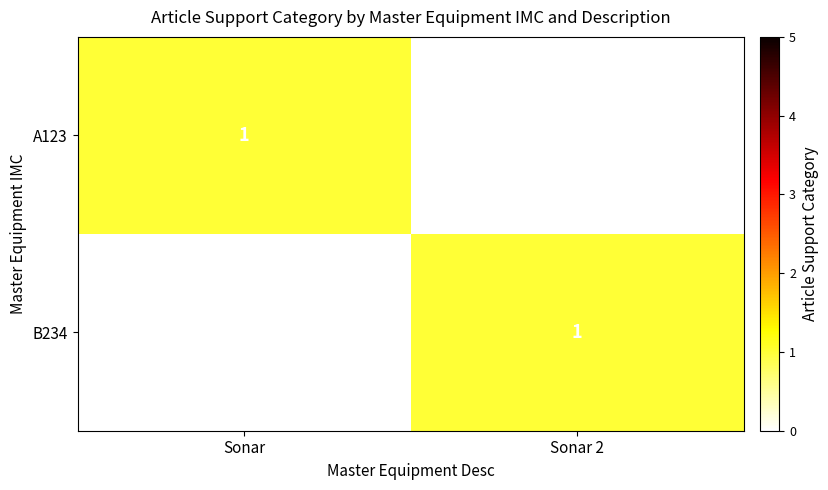

The value of A123 at Sonar is 0. True or false?

False